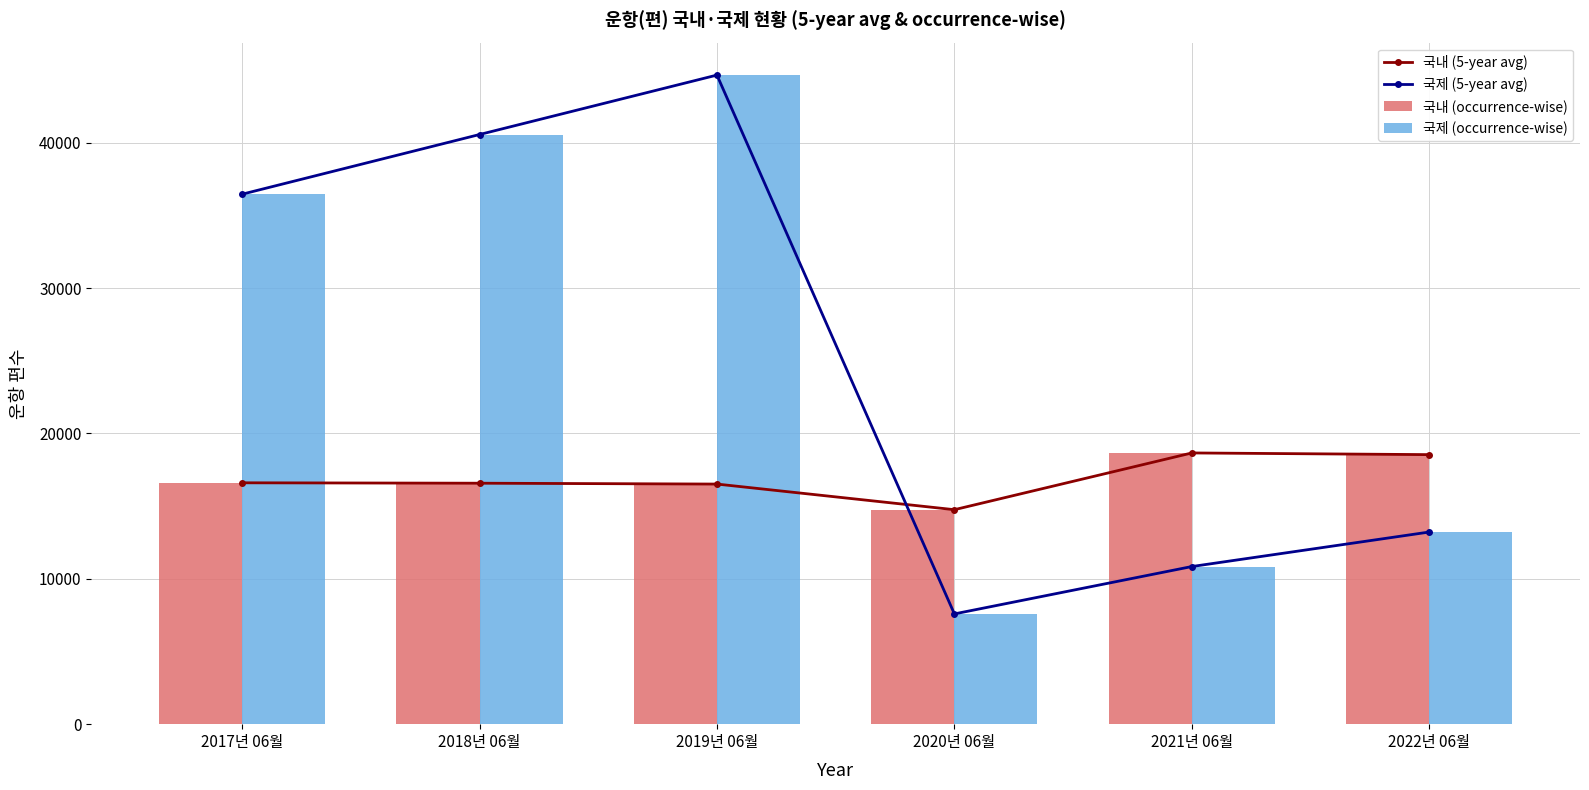

What is the smallest value displayed?

7586